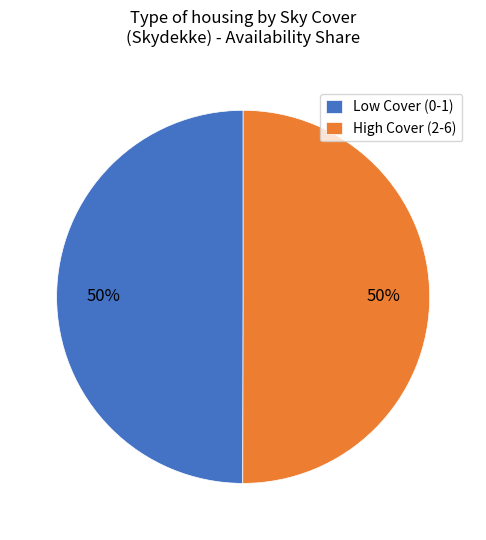

To the nearest percent, what is the combined percentage of Low Cover (0-1) and High Cover (2-6)?

100%